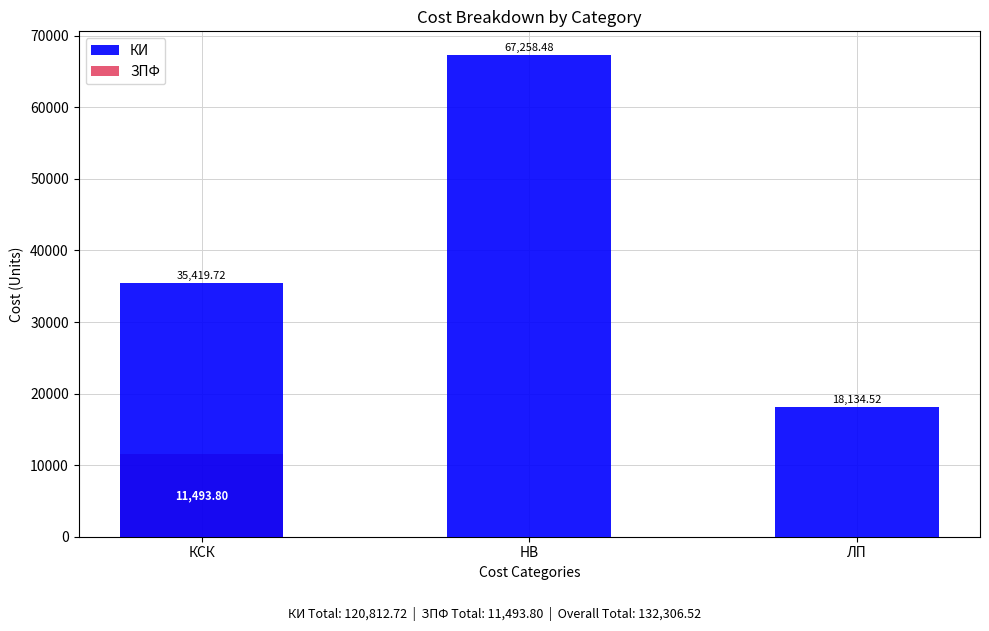

What are all the series names shown in the legend?

КИ, ЗПФ